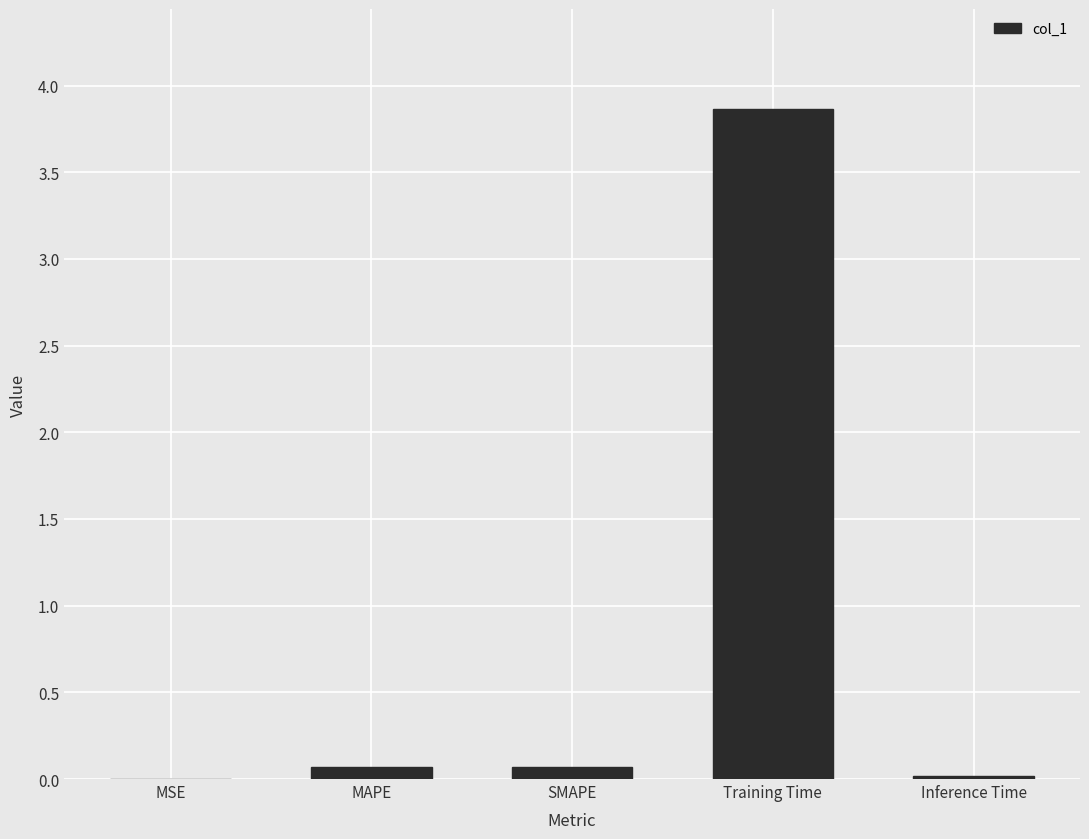

What is the greatest value displayed?

3.9